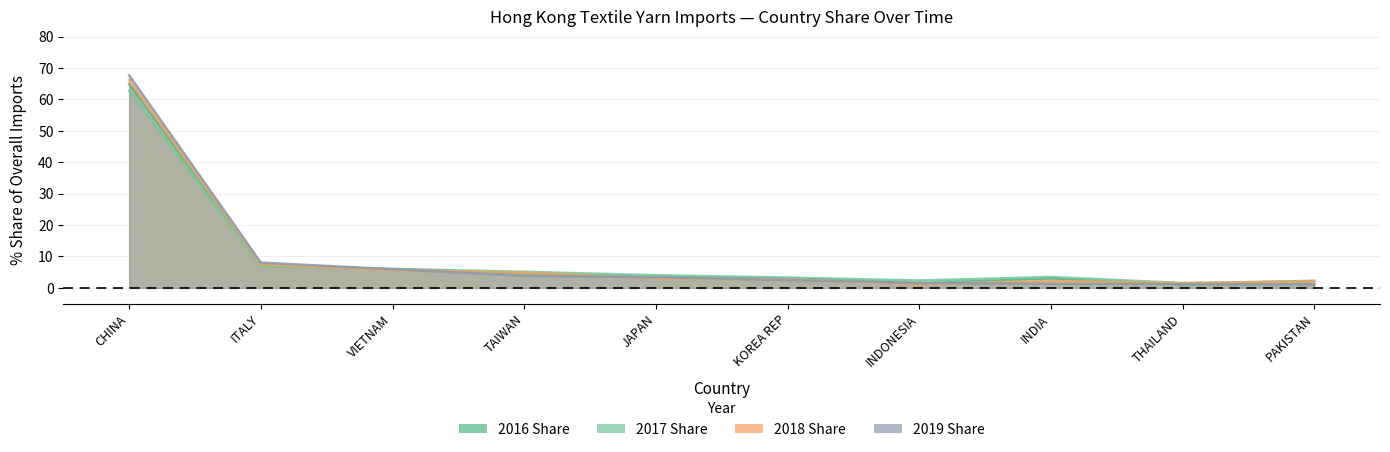

True or false: 2016 Share and 2018 Share intersect in this chart.

True